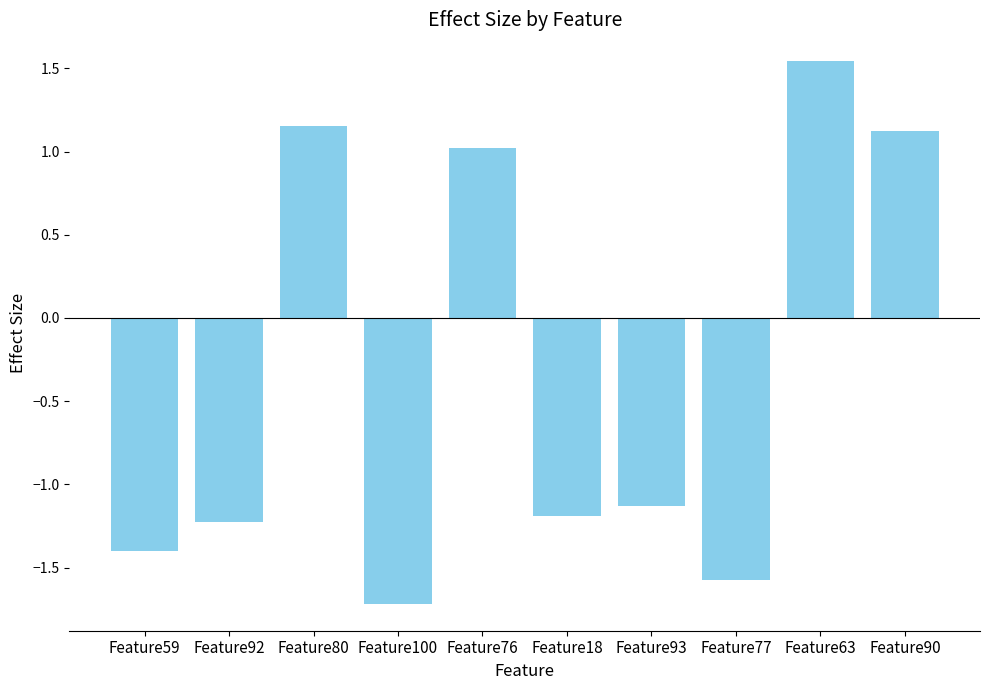

How many bars are there in total?

10